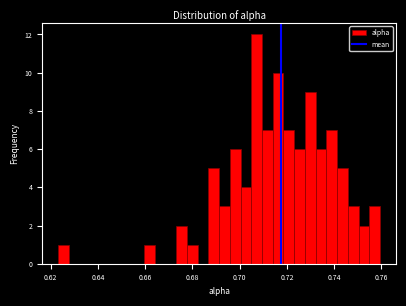

Read against the x-axis, roughly where is the centre of the tallest bar?

0.708